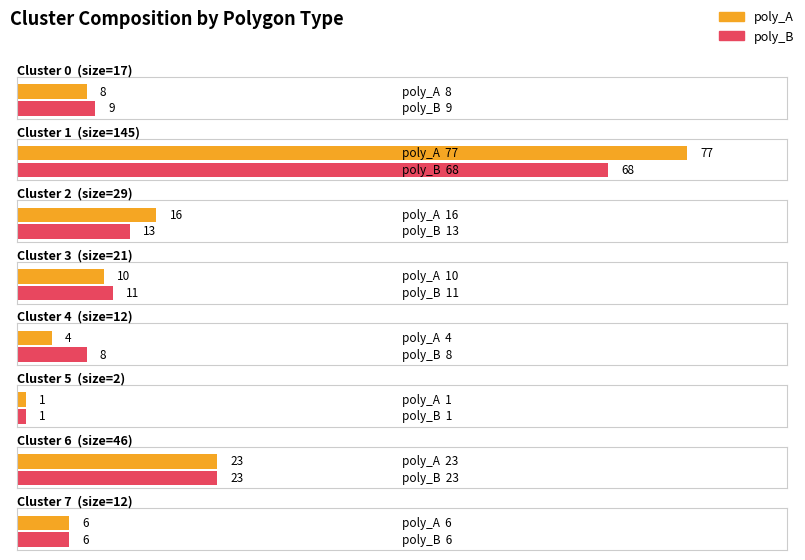

List the labels in order of poly_B value, smallest first.

Cluster 5, Cluster 7, Cluster 4, Cluster 0, Cluster 3, Cluster 2, Cluster 6, Cluster 1